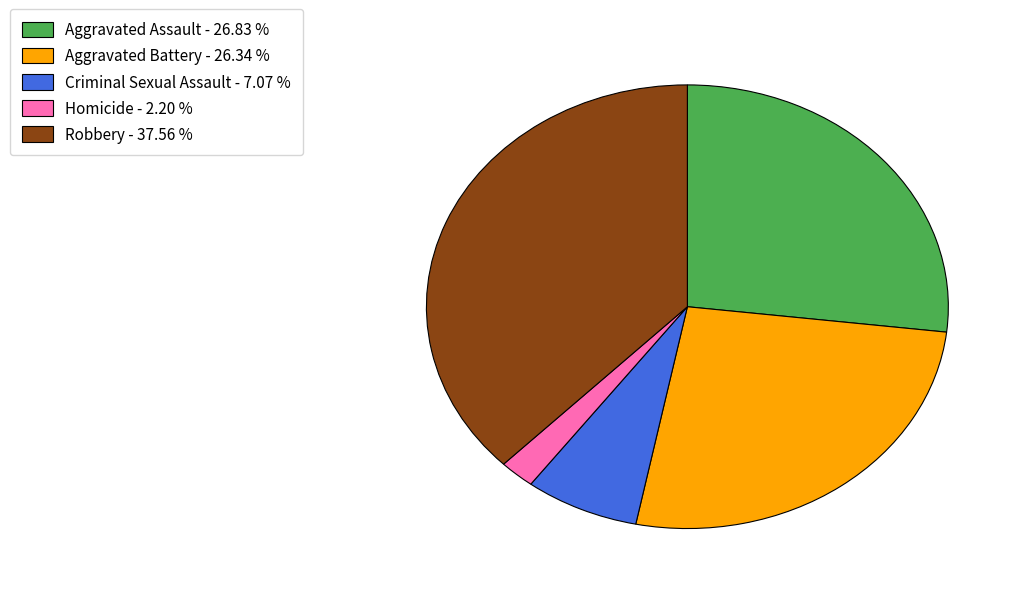

Is it true that Criminal Sexual Assault is 20% of the pie?

False